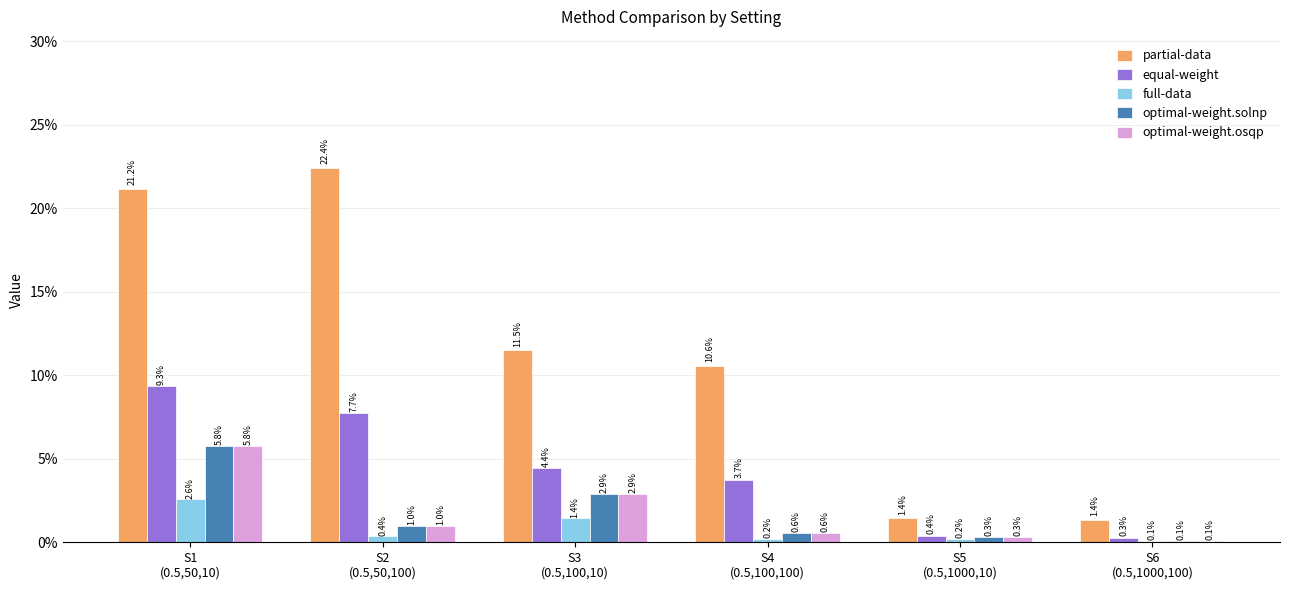

Rank the series by their maximum value, from lowest to highest.

full-data, optimal-weight.solnp, optimal-weight.osqp, equal-weight, partial-data